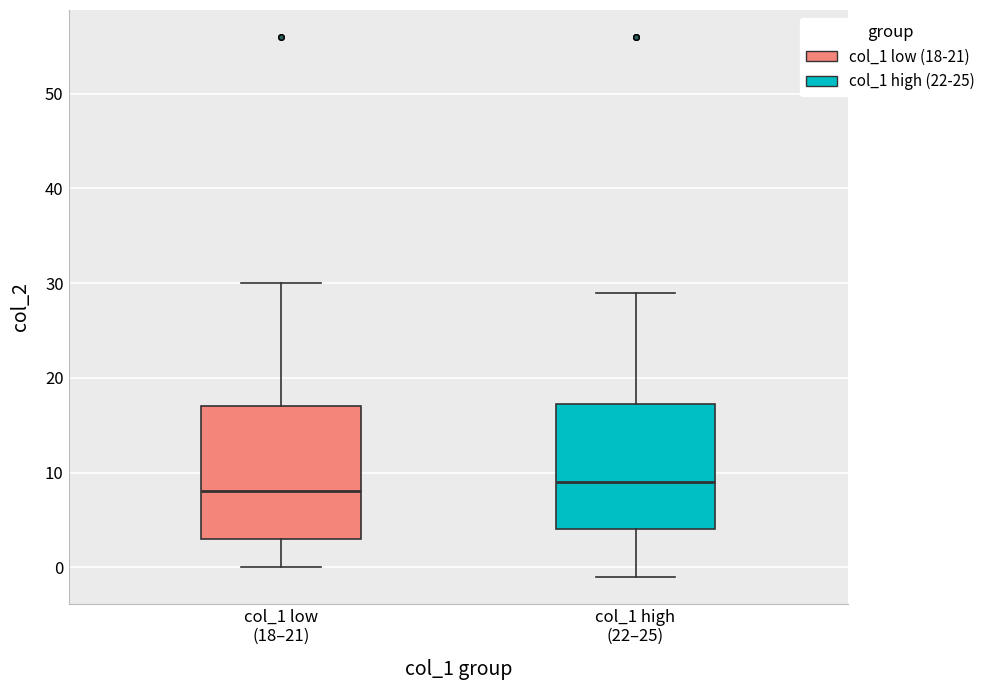

Which box's median line is the highest?

col_1 high (22–25)